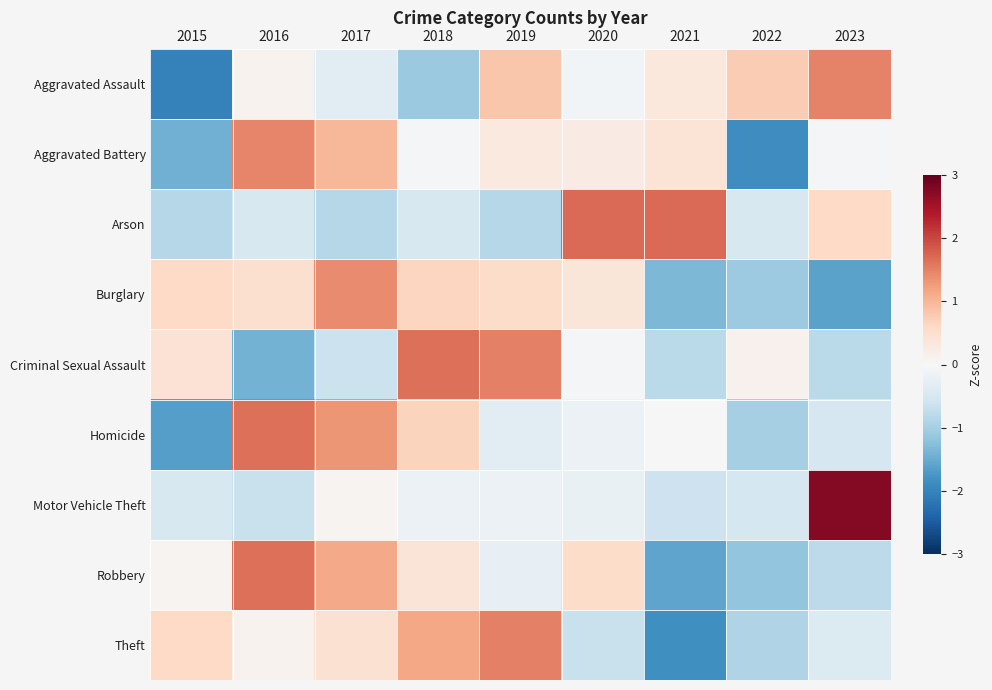

Reading left to right, list all the values displayed in this chart.

Aggravated Assault: 2015=-2.0	2016=0.1	2017=-0.3	2018=-1.1	2019=0.8	2020=-0.1	2021=0.3	2022=0.8	2023=1.5
Aggravated Battery: 2015=-1.4	2016=1.5	2017=1.0	2018=-0.1	2019=0.3	2020=0.3	2021=0.4	2022=-1.9	2023=-0.1
Arson: 2015=-0.8	2016=-0.5	2017=-0.8	2018=-0.5	2019=-0.8	2020=1.7	2021=1.7	2022=-0.5	2023=0.6
Burglary: 2015=0.6	2016=0.5	2017=1.4	2018=0.6	2019=0.5	2020=0.4	2021=-1.4	2022=-1.1	2023=-1.6
Criminal Sexual Assault: 2015=0.4	2016=-1.4	2017=-0.7	2018=1.7	2019=1.5	2020=-0.0	2021=-0.8	2022=0.1	2023=-0.8
Homicide: 2015=-1.7	2016=1.7	2017=1.3	2018=0.7	2019=-0.3	2020=-0.2	2021=0.0	2022=-1.0	2023=-0.5
Motor Vehicle Theft: 2015=-0.5	2016=-0.7	2017=0.1	2018=-0.2	2019=-0.2	2020=-0.2	2021=-0.6	2022=-0.5	2023=2.8
Robbery: 2015=0.1	2016=1.6	2017=1.1	2018=0.4	2019=-0.3	2020=0.5	2021=-1.6	2022=-1.2	2023=-0.8
Theft: 2015=0.6	2016=0.1	2017=0.5	2018=1.2	2019=1.5	2020=-0.7	2021=-1.8	2022=-0.9	2023=-0.4